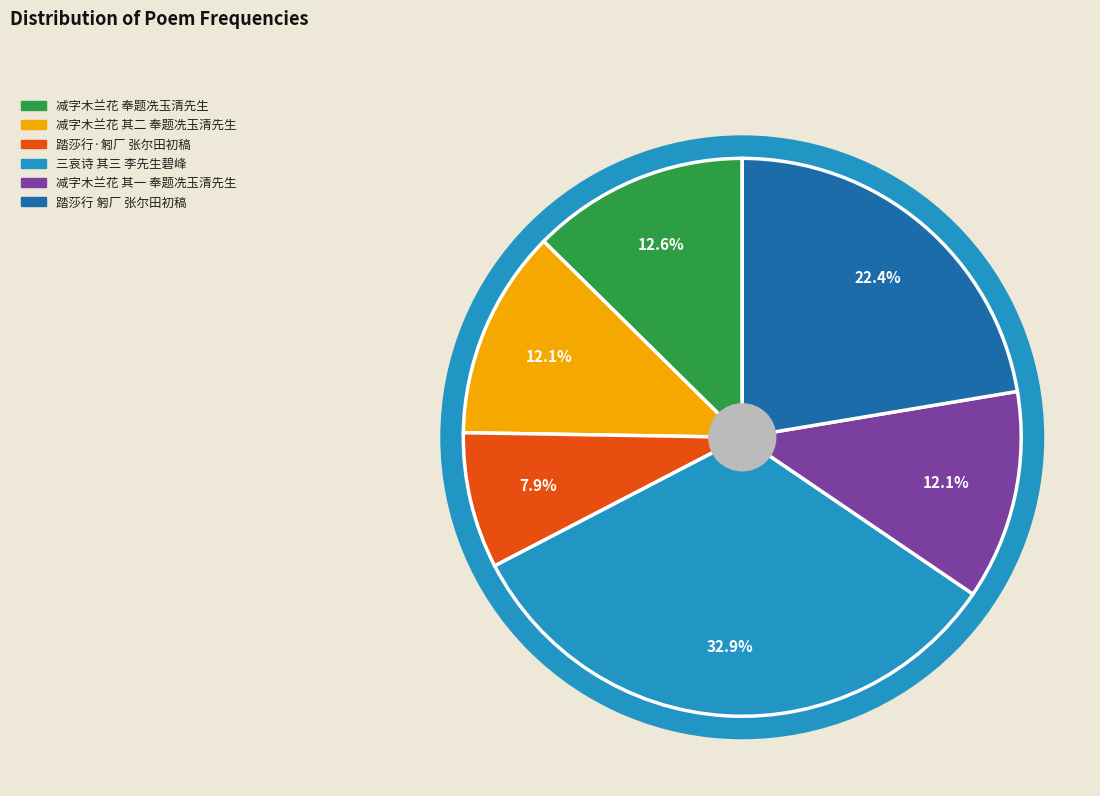

How many slices are in this pie chart?

6